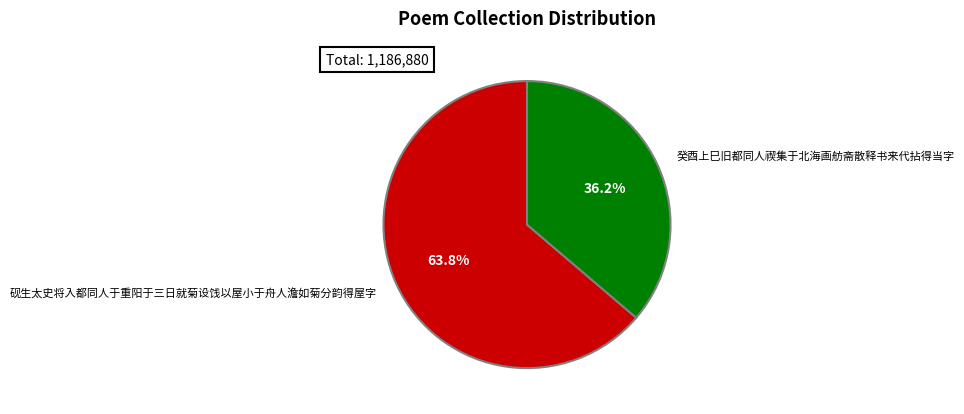

Count the number of slices in the pie.

2